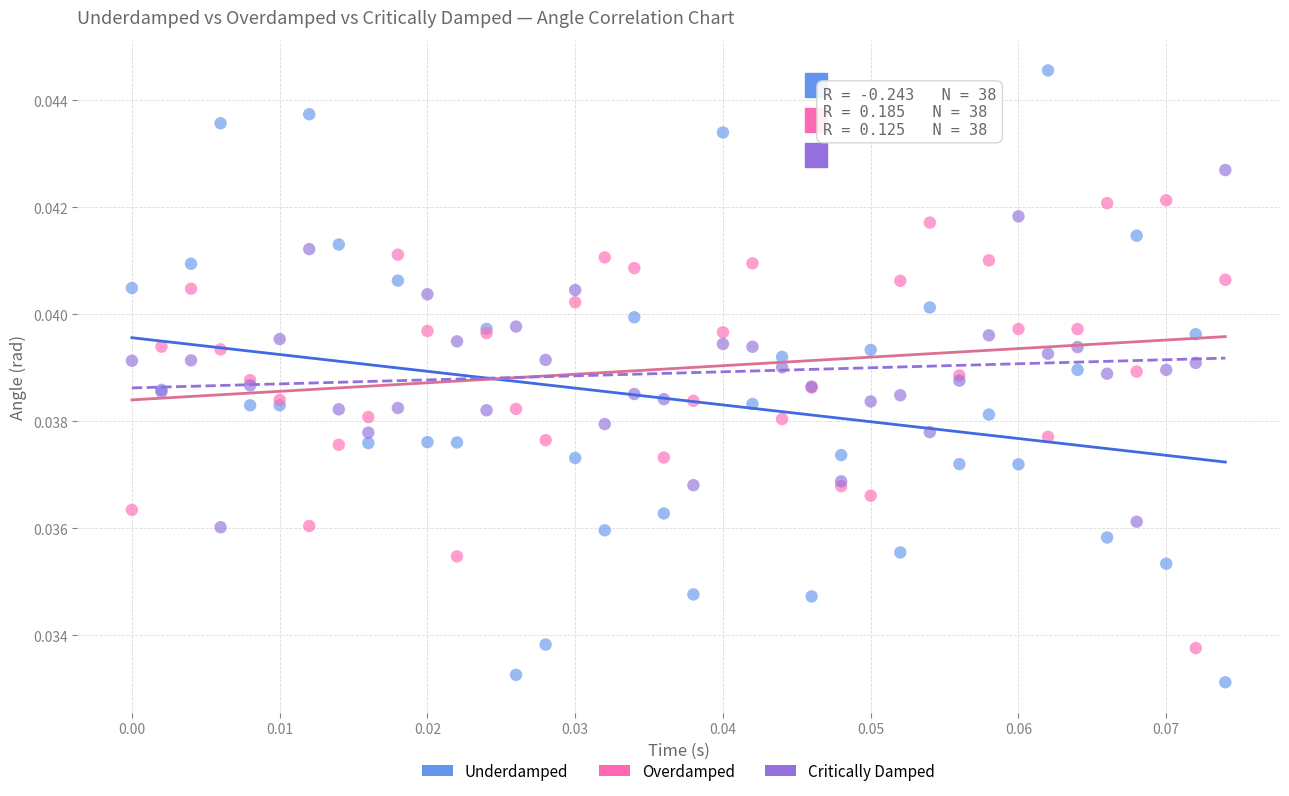

Which series reaches the minimum Y coordinate?

Underdamped